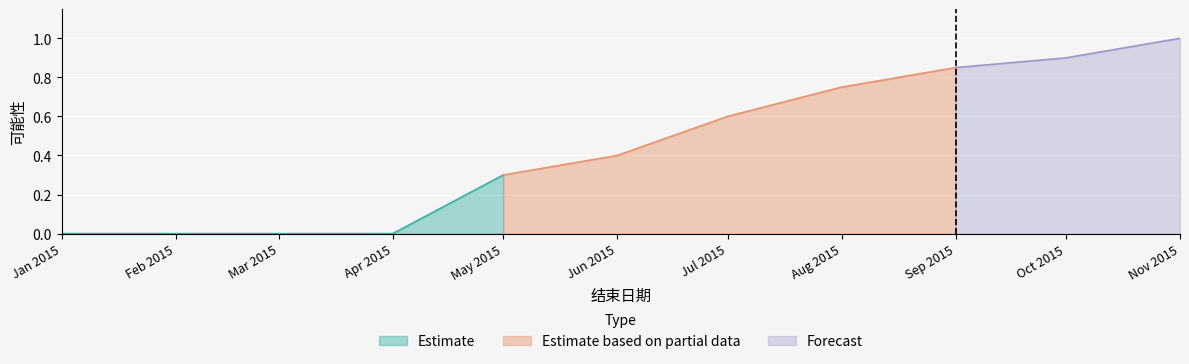

Is it true that the value at 2015-10-01 is 0.9?

True